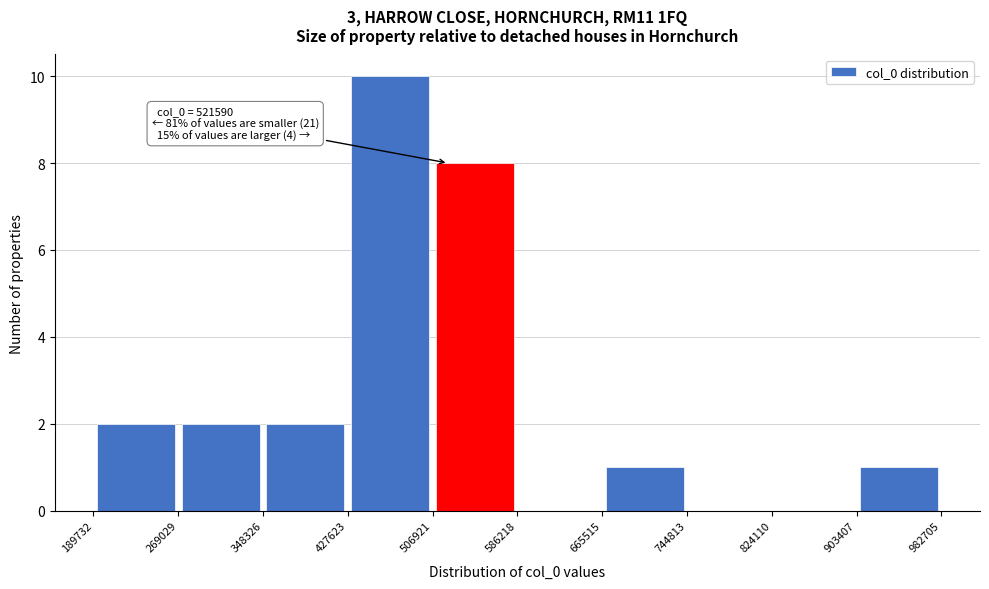

Over which range of the x-axis is the bar tallest?

427623 to 506921